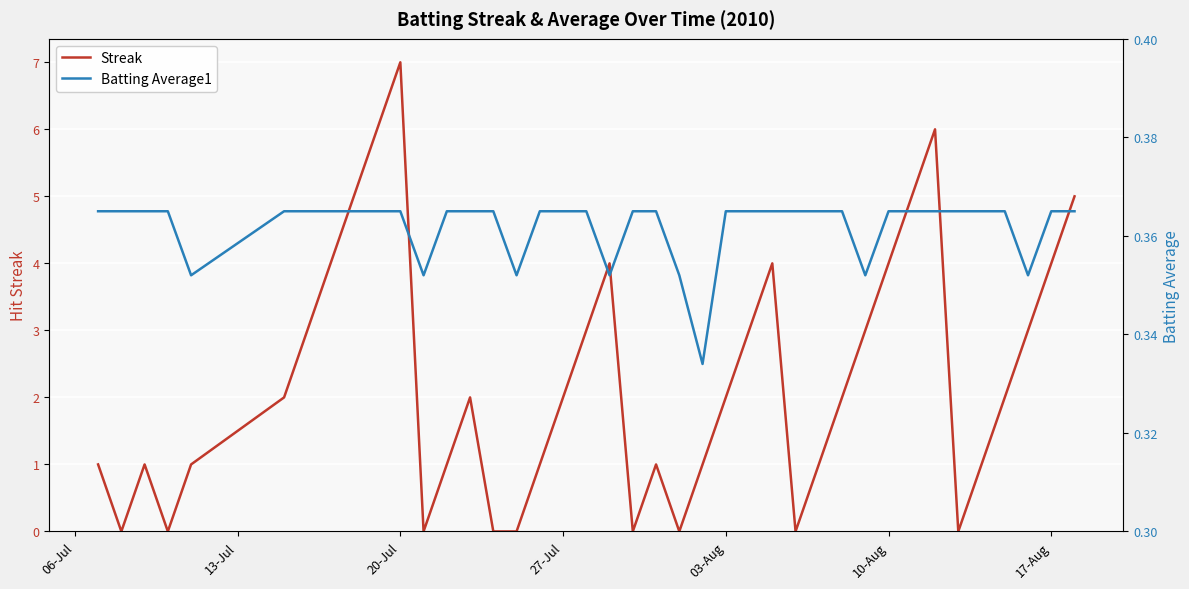

At which label does Streak reach its peak?

20-Jul